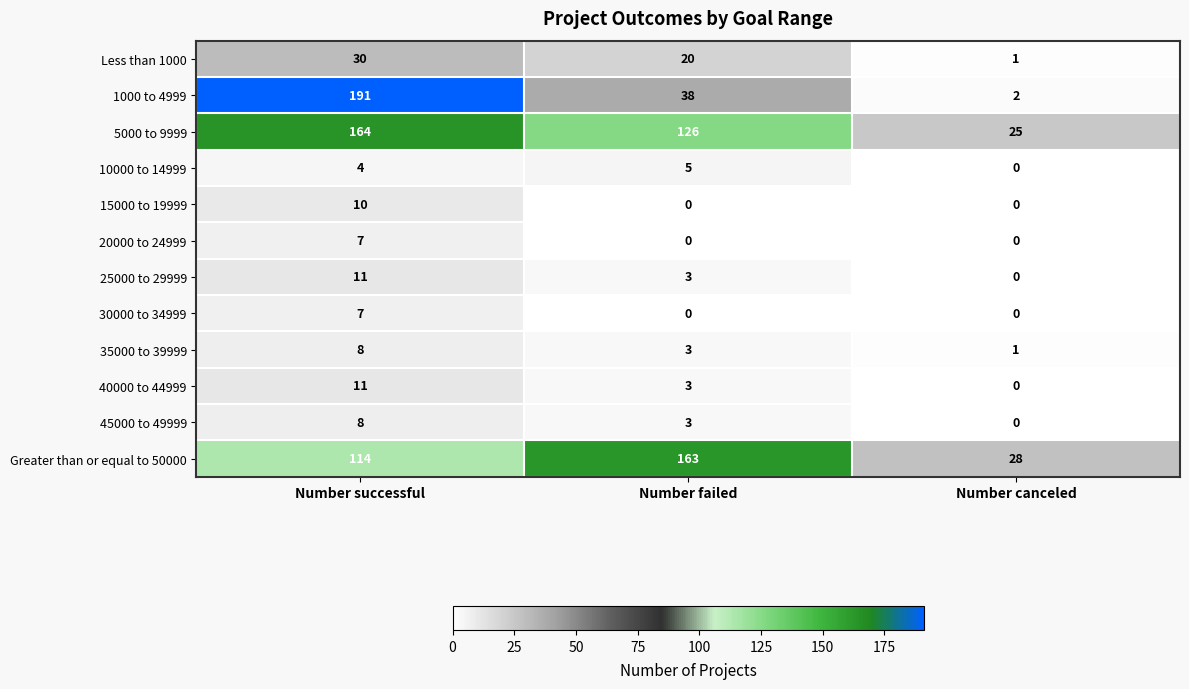

Is the value of Less than 1000 at Number successful greater than the value of 30000 to 34999 at Number canceled?

Yes